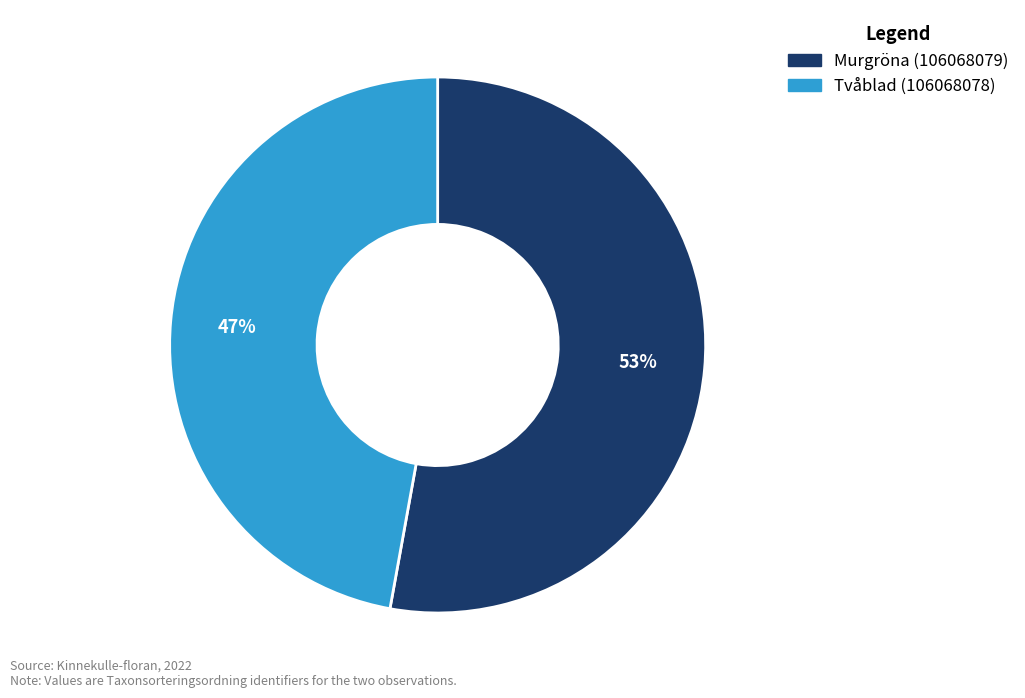

Which category has the smallest portion of the pie?

Tvåblad (106068078)